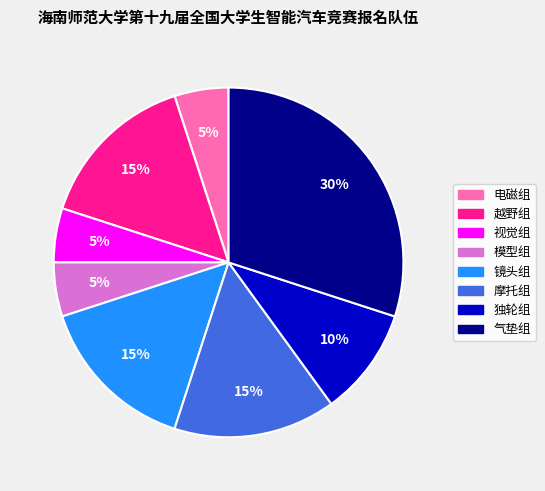

To the nearest percent, what percentage of the pie is 视觉组?

5%